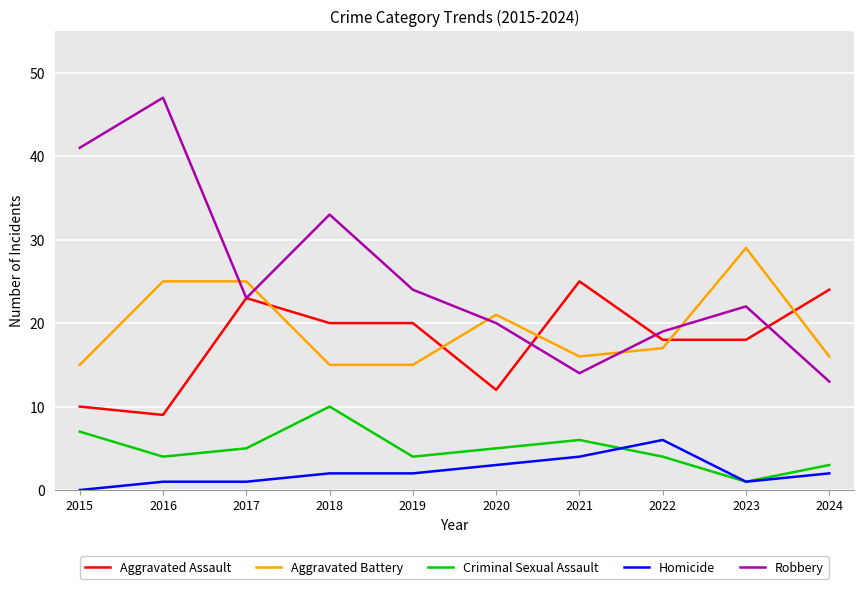

What is the maximum value for Aggravated Battery?

29